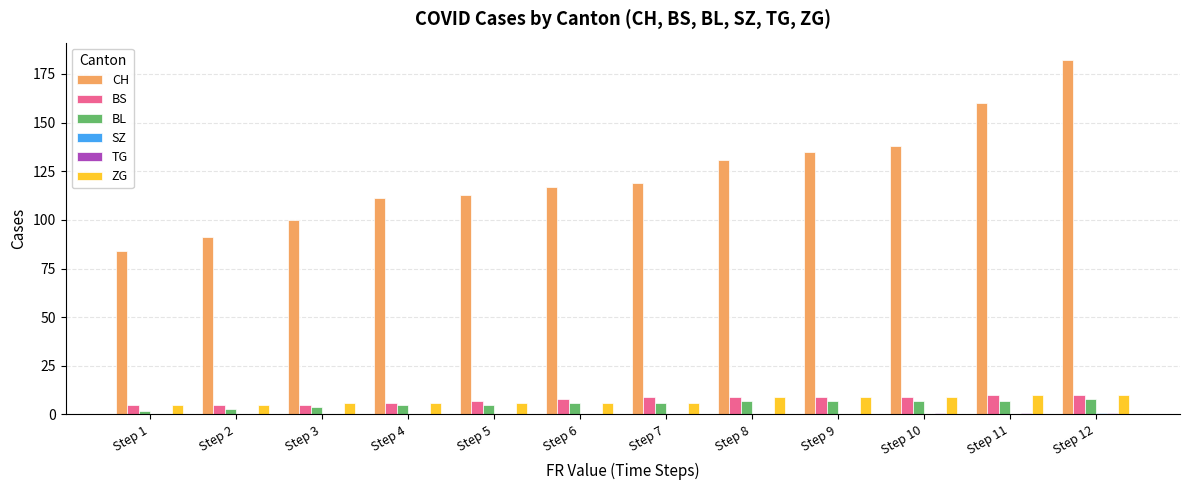

Between Step 1 and Step 4, which series saw the biggest shift?

CH